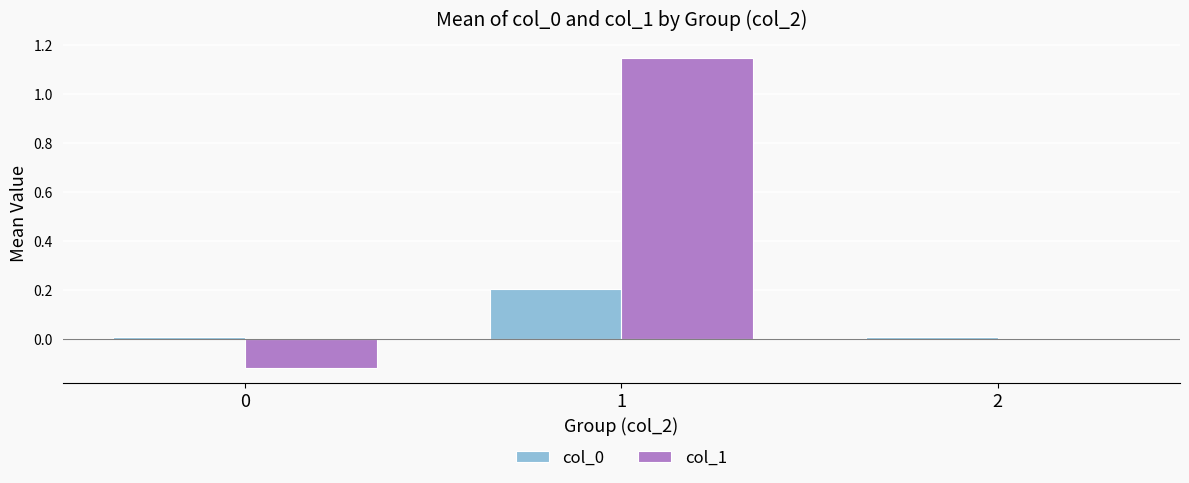

How many groups of bars are there?

3